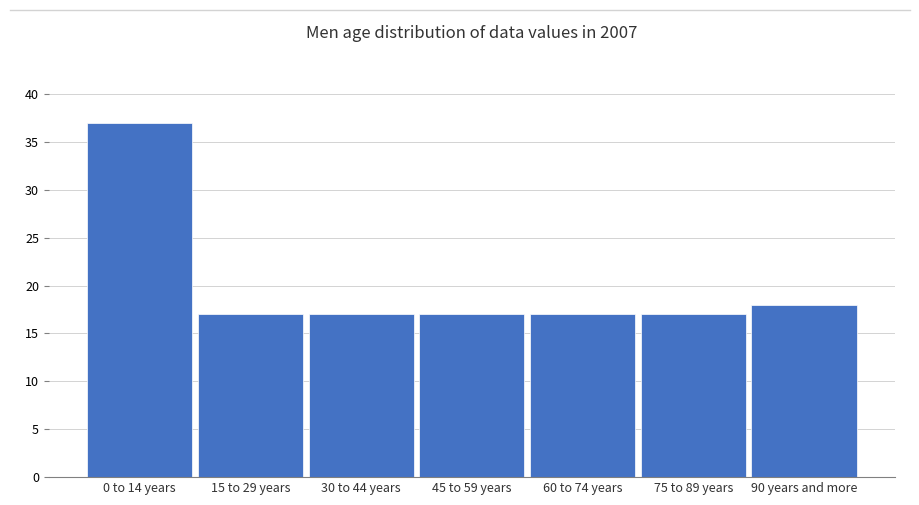

Reading right to left, list all the values displayed in this chart.

18	17	17	17	17	17	37